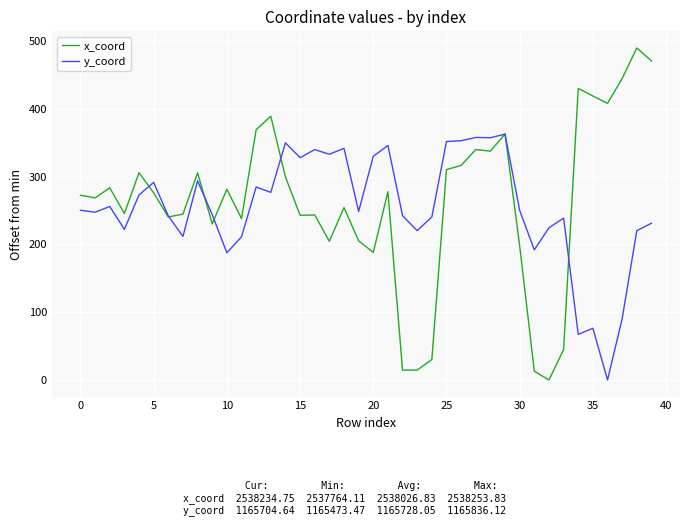

What is the highest value of the y_coord series?

362.7